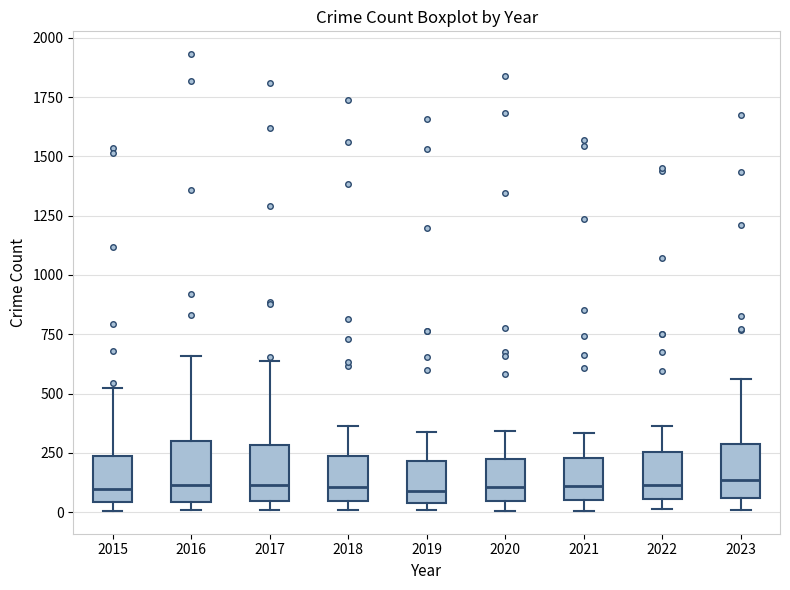

Where does the median line of the box at x = 2017 sit on the y-axis? The values are not printed on the chart, so give them approximately, as read against the axis.

100